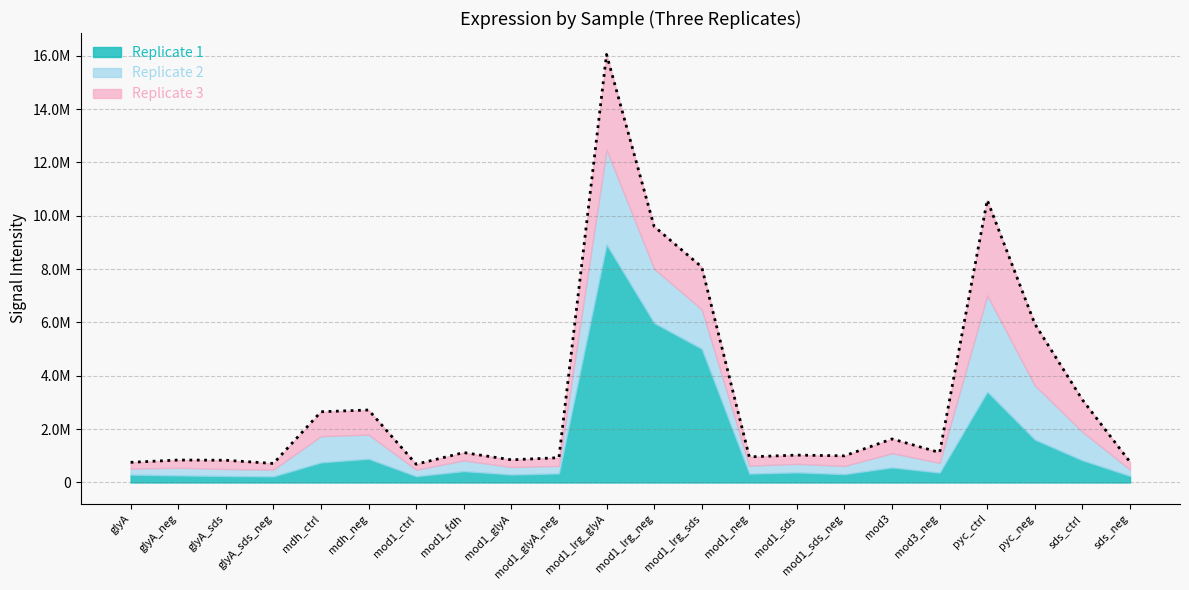

At mod1_lrg_neg, list the series in order from largest to smallest.

Replicate 1, Replicate 2, Replicate 3